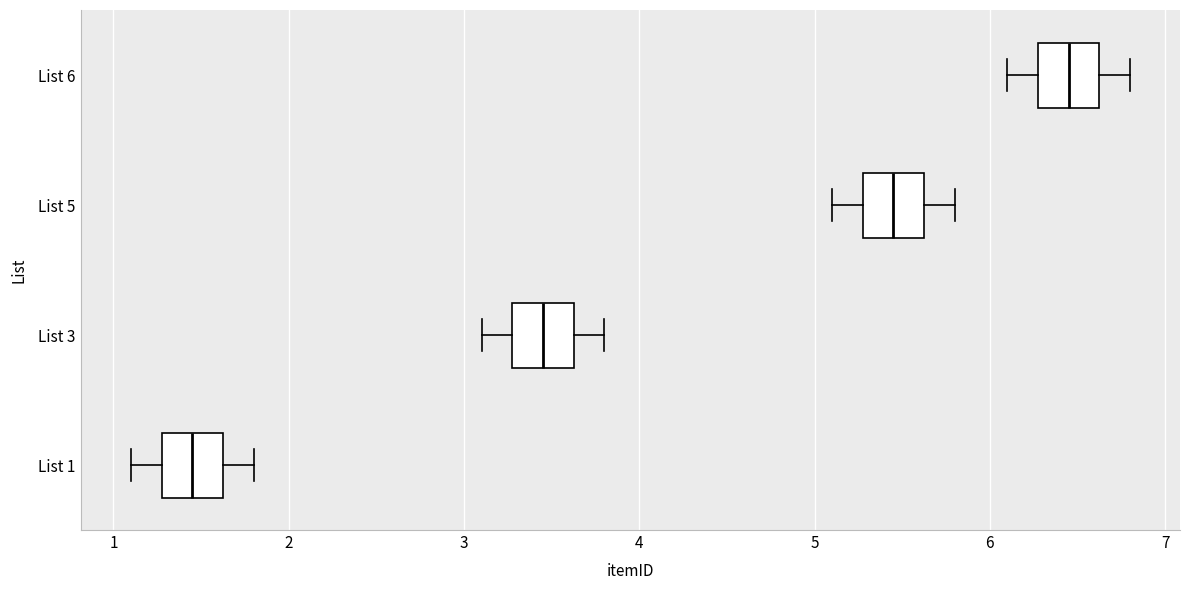

Where does the right whisker of the box for List 5 end on the x-axis? The values are not printed on the chart, so give them approximately, as read against the axis.

5.8